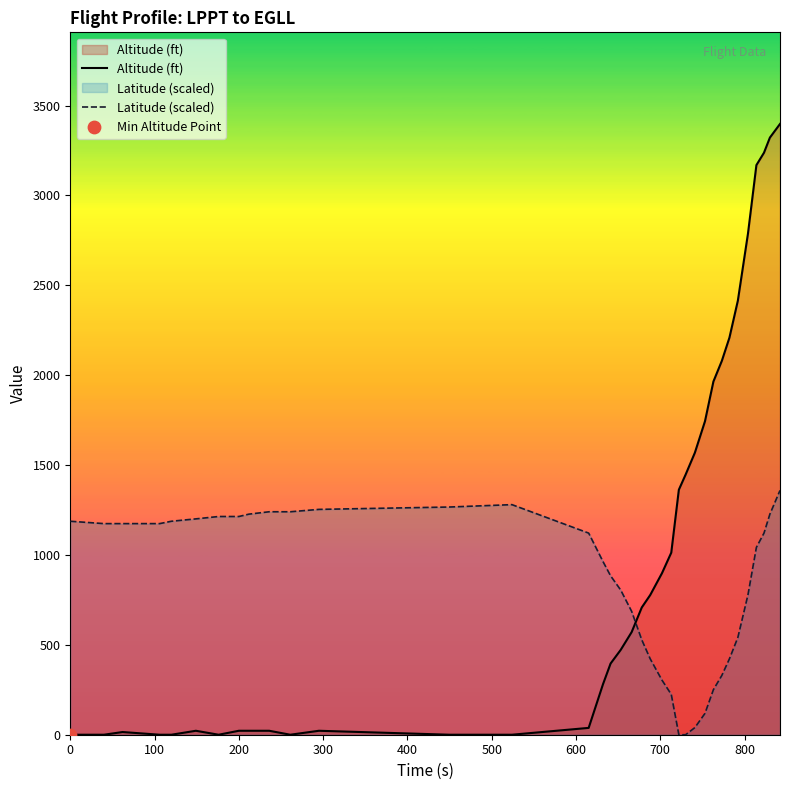

What is the difference between the maximum and minimum values in the Altitude (ft) series?

3398.0